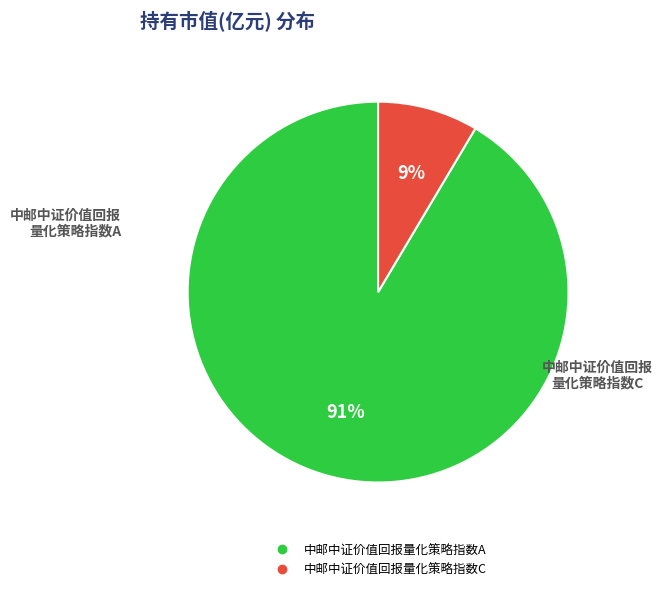

Count the number of slices in the pie.

2